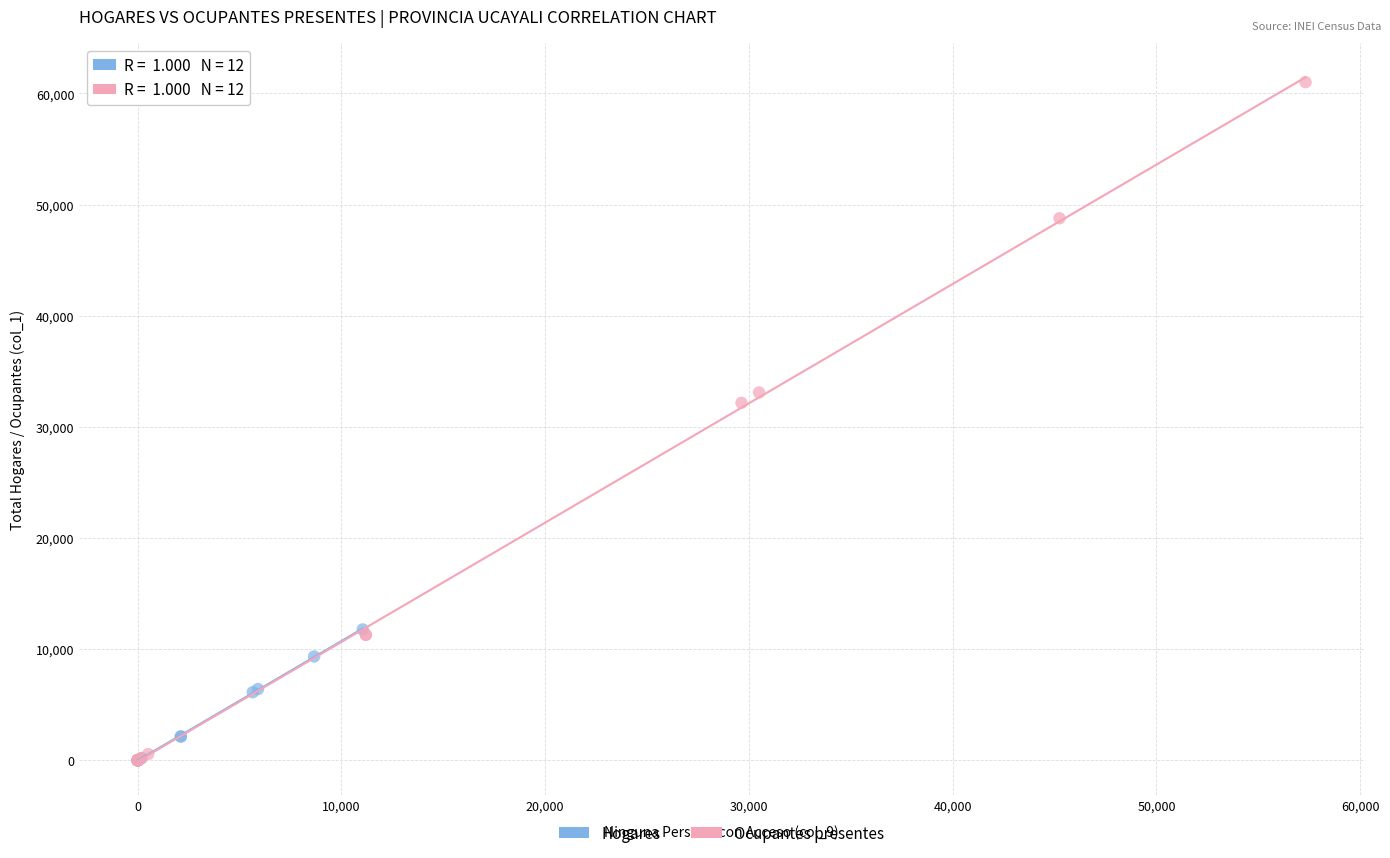

Which series contains the highest Y value?

Ocupantes presentes